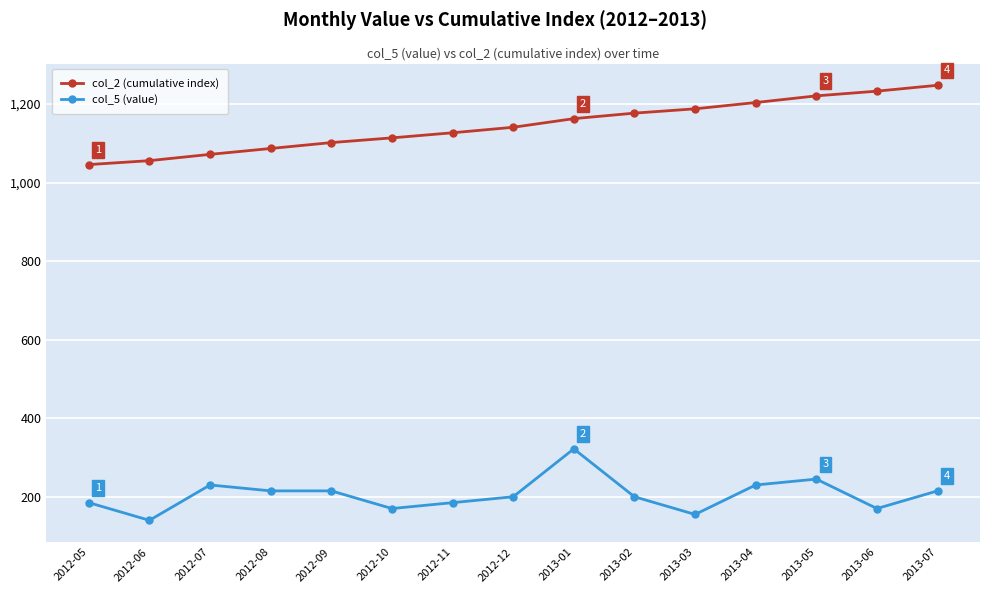

True or false: col_2 (cumulative index) and col_5 (value) intersect in this chart.

False